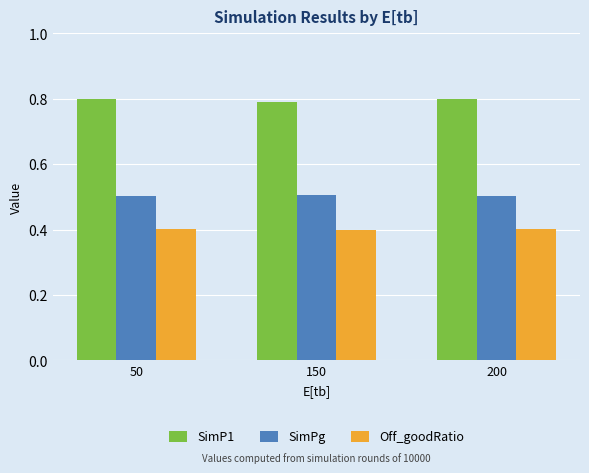

What are all the series names shown in the legend?

SimP1, SimPg, Off_goodRatio